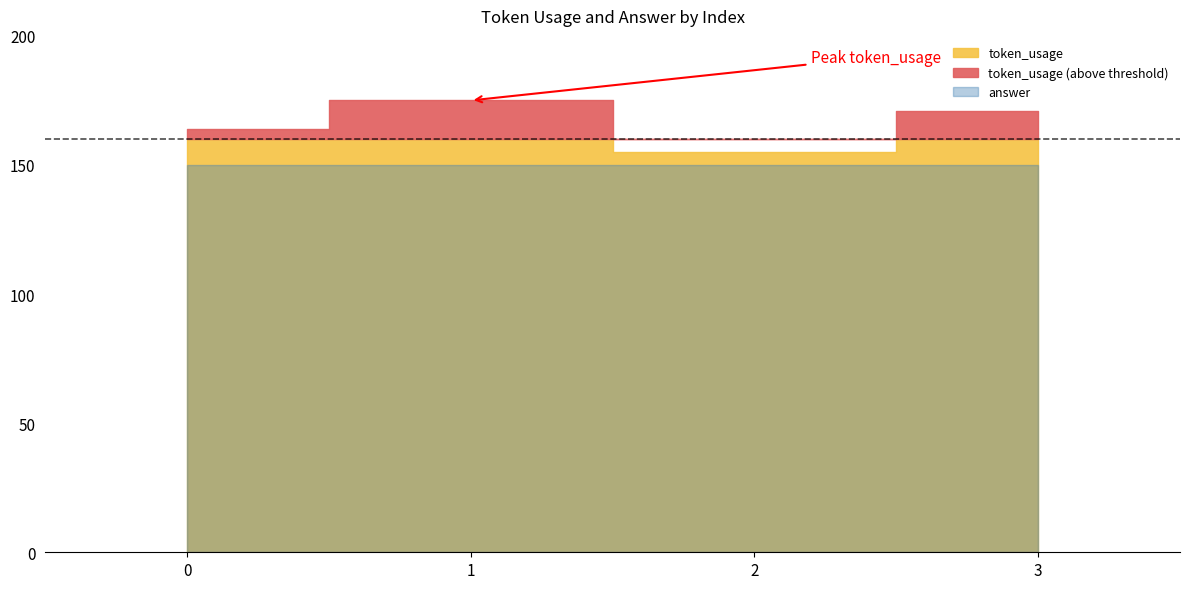

At 0, list the series in order from smallest to largest.

answer, token_usage